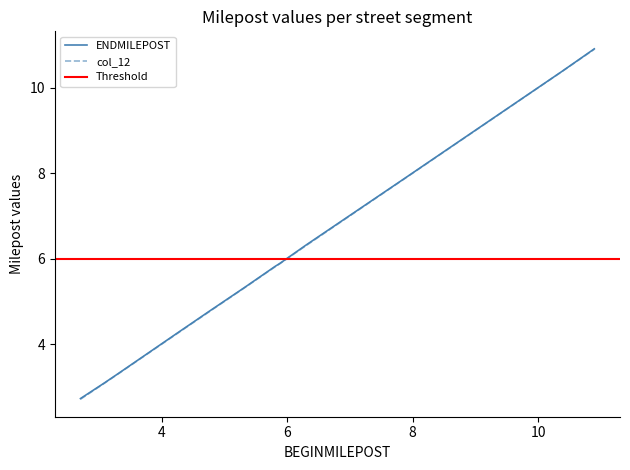

What is the sum of all col_12 values?

70.7